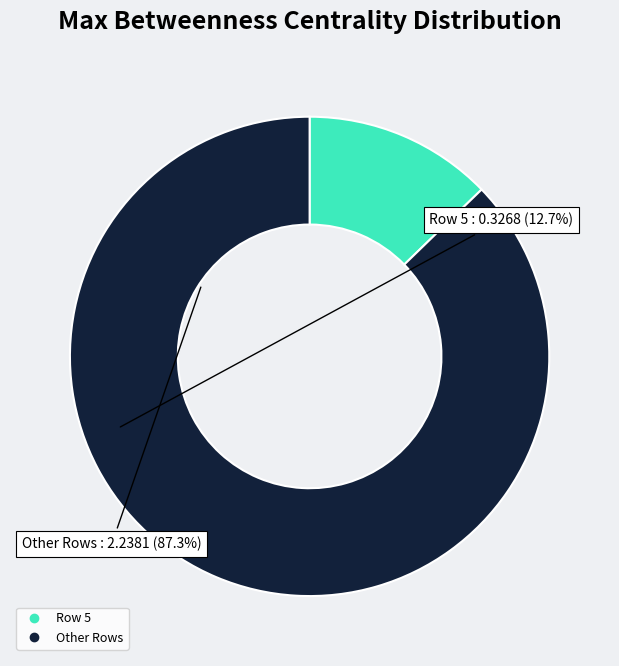

Is there a majority slice in this chart?

Yes